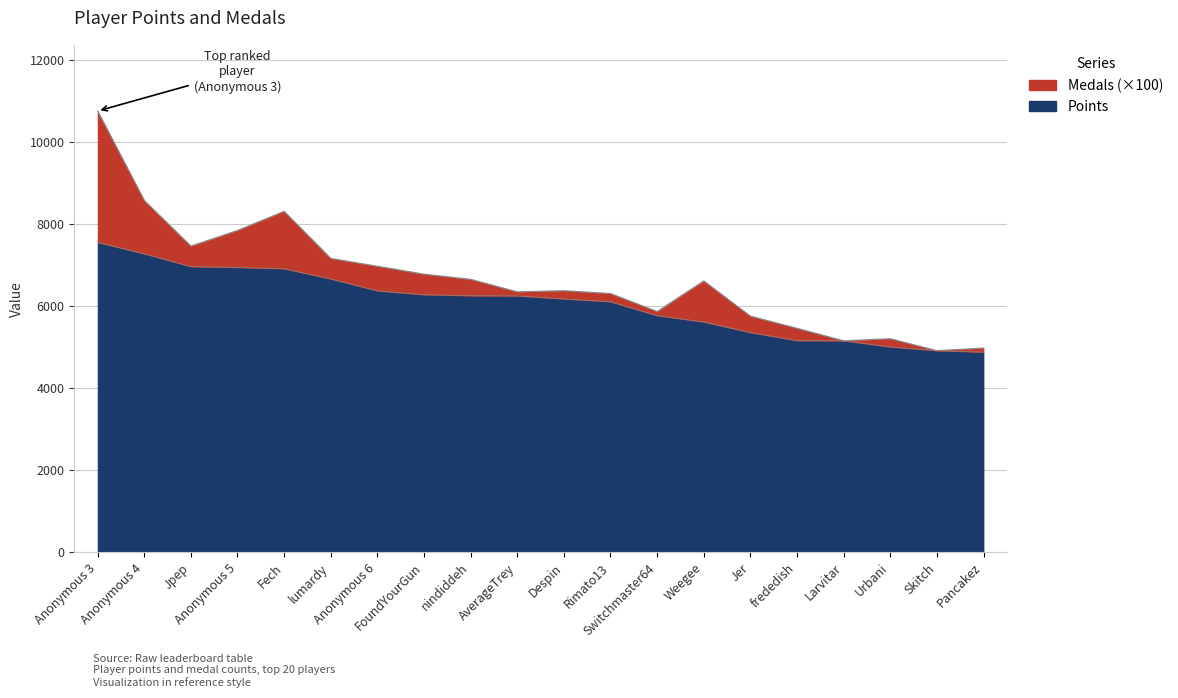

The chart shows a value of 6662 at lumardy. True or false?

True